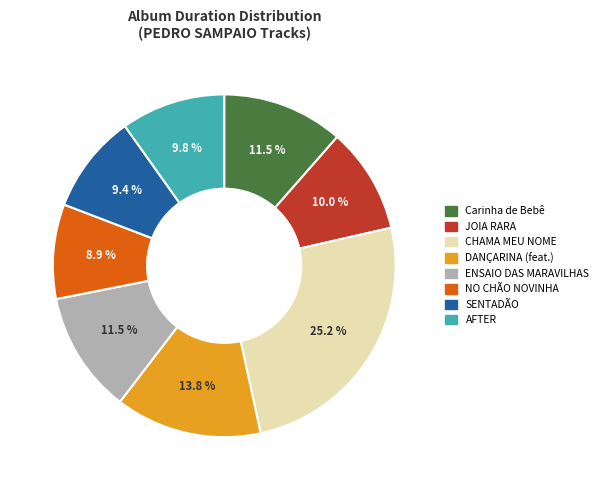

Between ENSAIO DAS MARAVILHAS and JOIA RARA, which is larger?

ENSAIO DAS MARAVILHAS